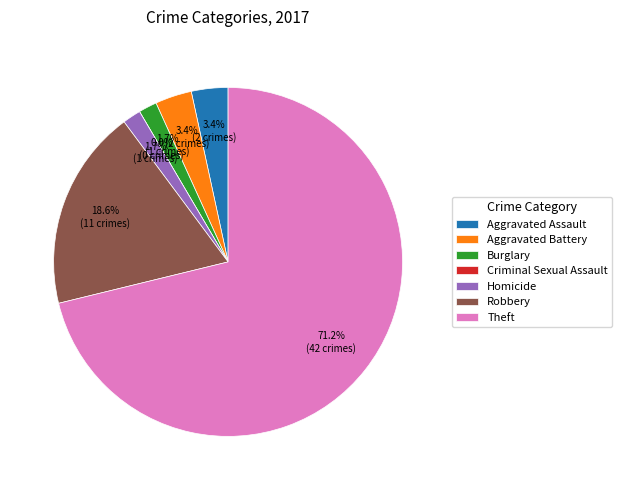

Is there a majority slice in this chart?

Yes